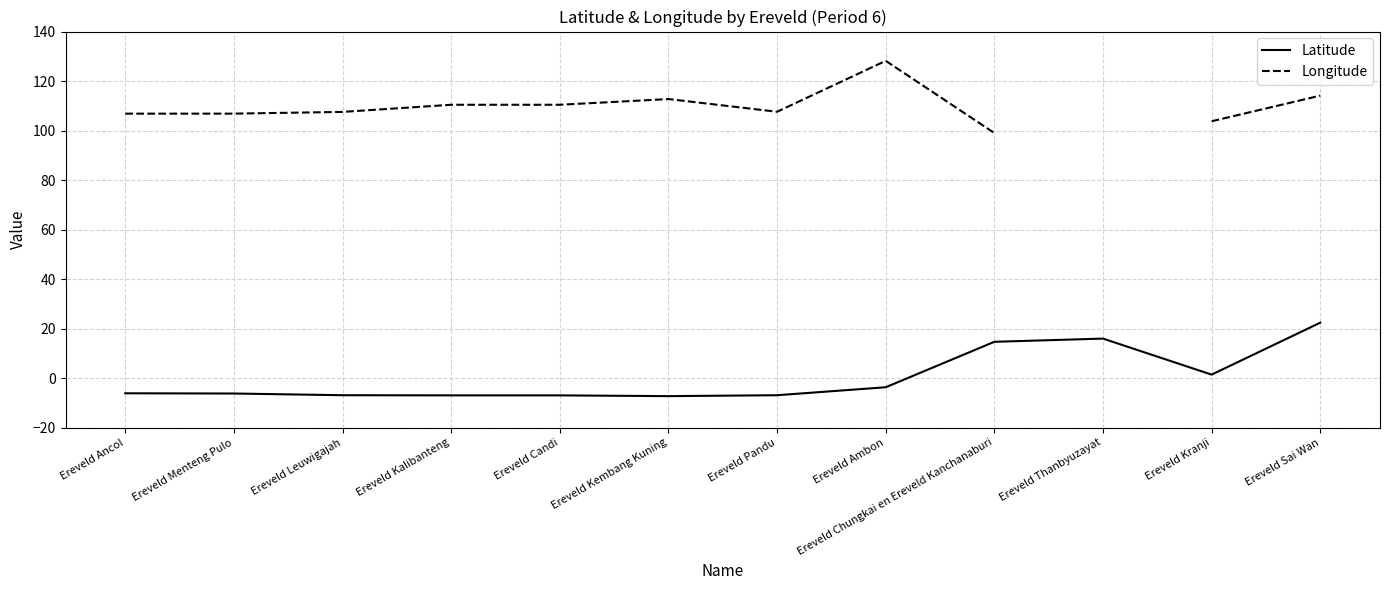

Where is the first local maximum for Longitude?

Ereveld Kembang Kuning